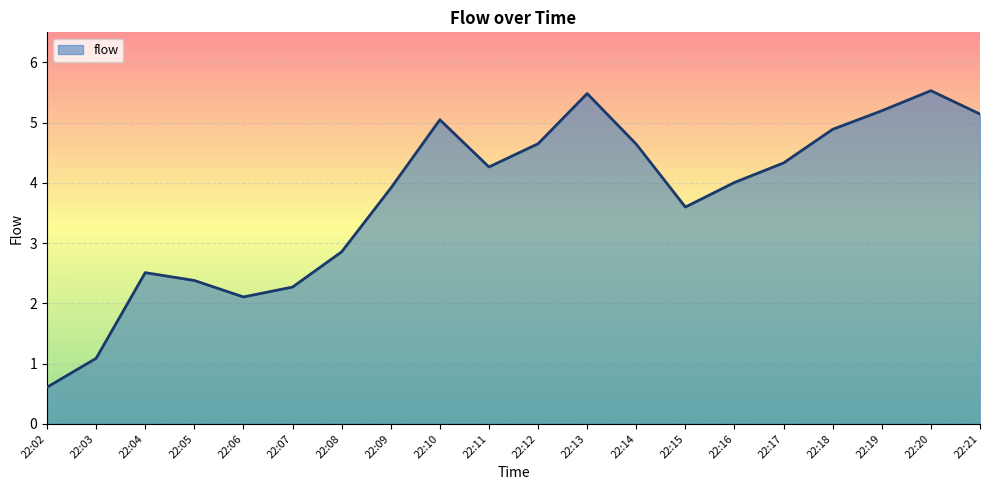

The value at 22:05 is 2.4. True or false?

True